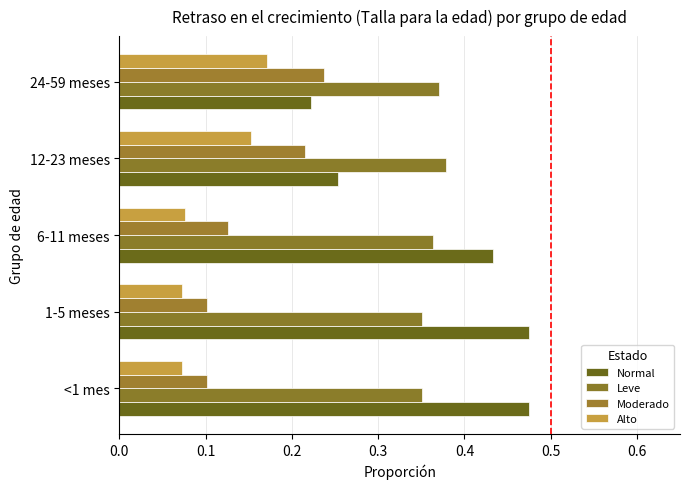

How many data points does each series have?

5